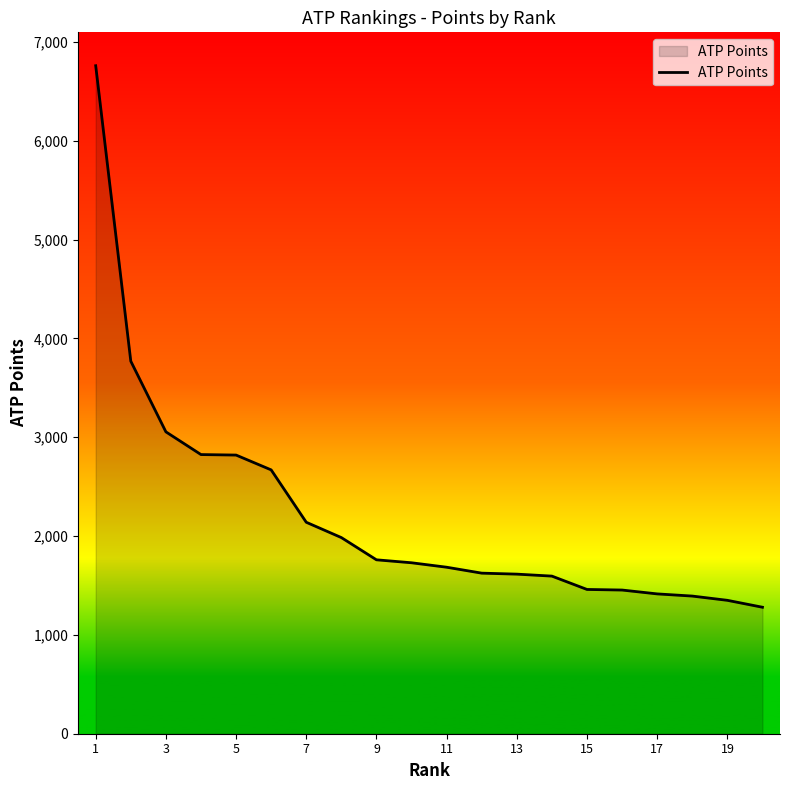

What is the smallest value displayed?

1280